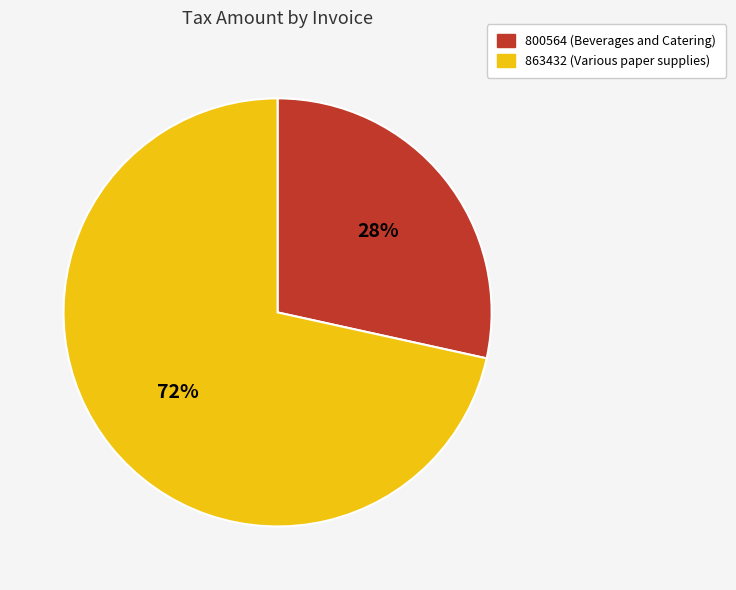

To the nearest percent, what is the combined percentage of 863432 (Various paper supplies) and 800564 (Beverages and Catering)?

100%